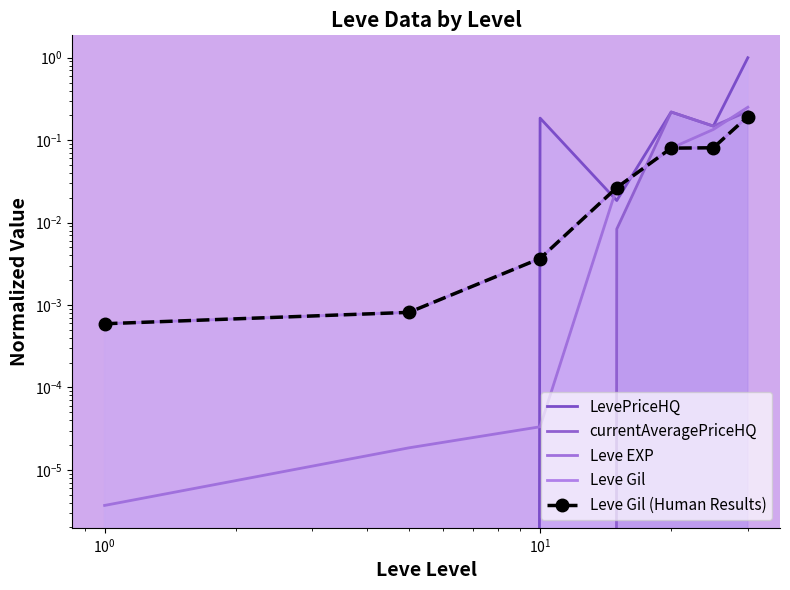

How many lines are shown in the chart?

5